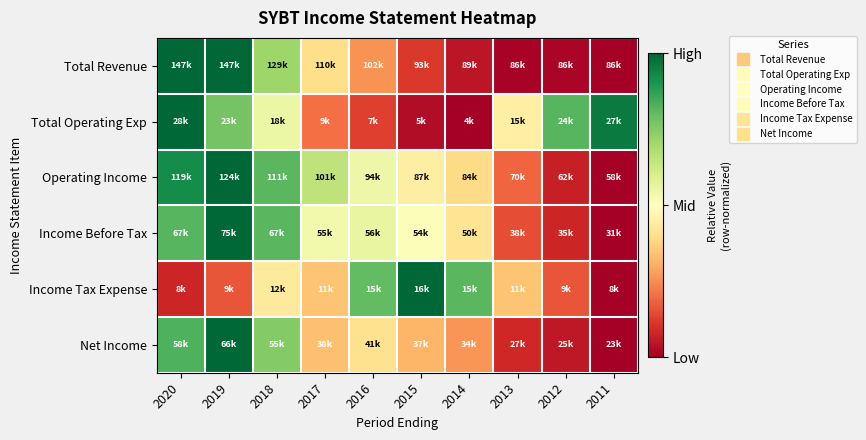

At how many categories does at least one series exceed 0?

10